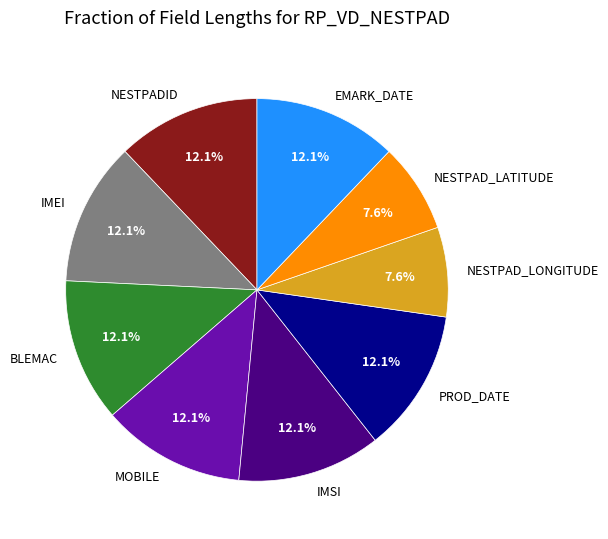

How many slices are in this pie chart?

9